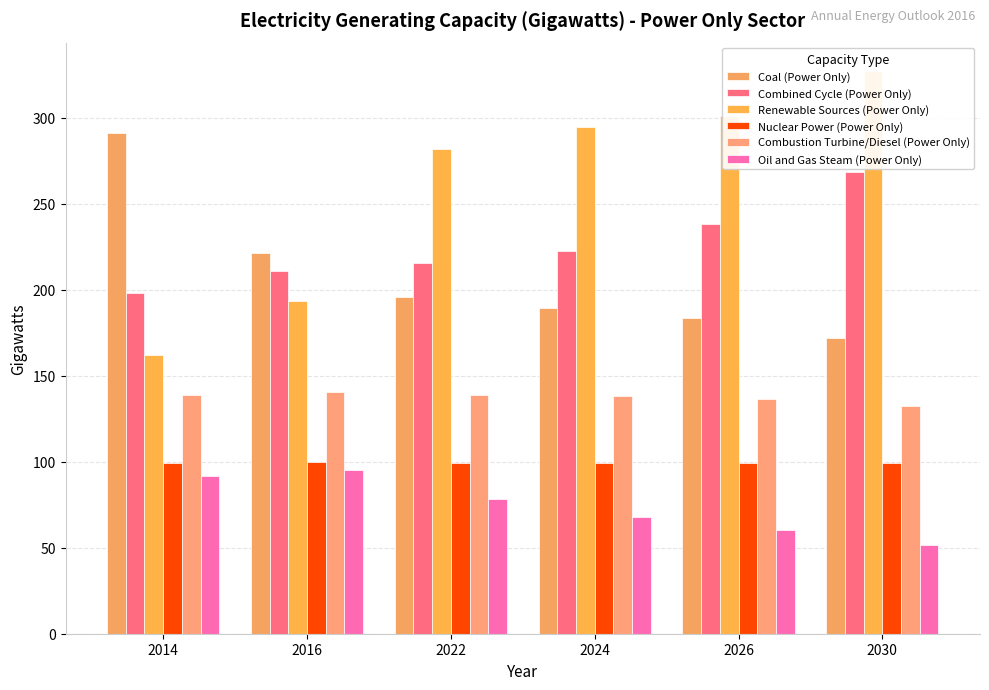

What is the difference between the Renewable Sources (Power Only) values at 2026 and 2030?

26.4